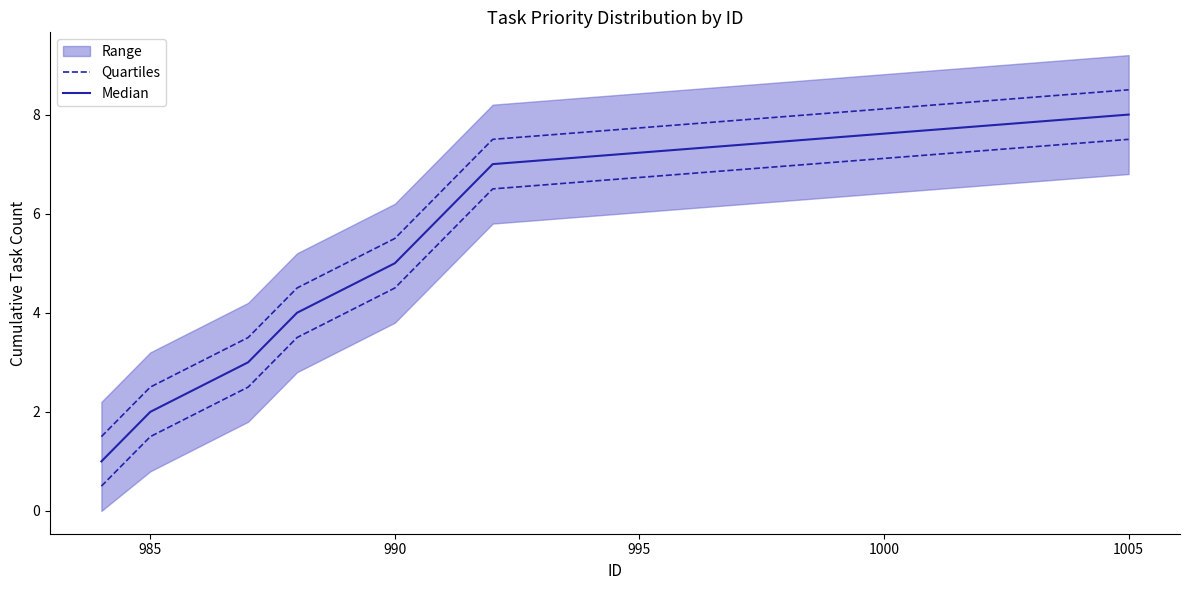

What is the difference between the maximum and minimum values in the Quartiles series?

7.0